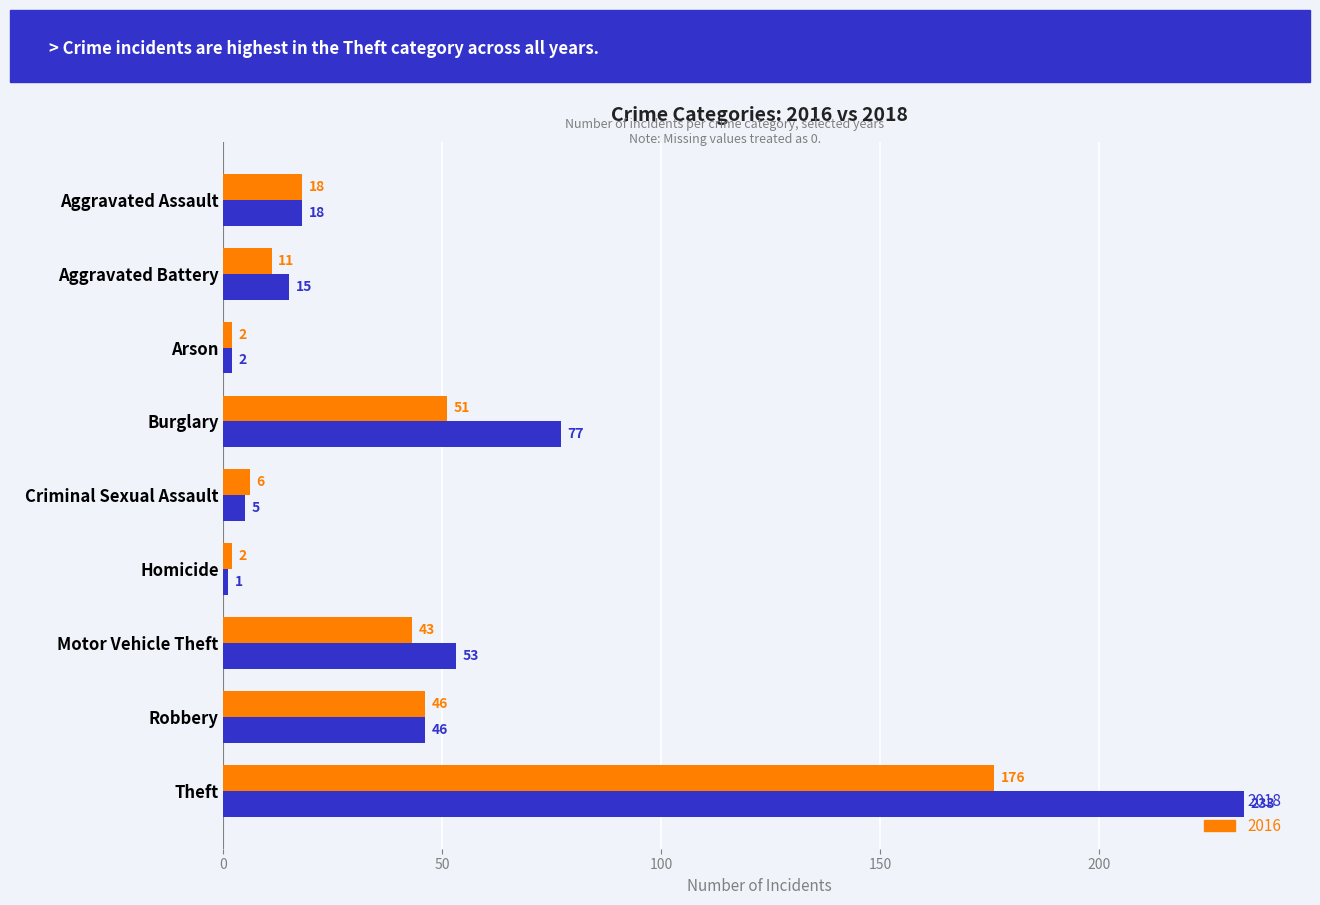

What is the lowest value of the 2018 series?

1